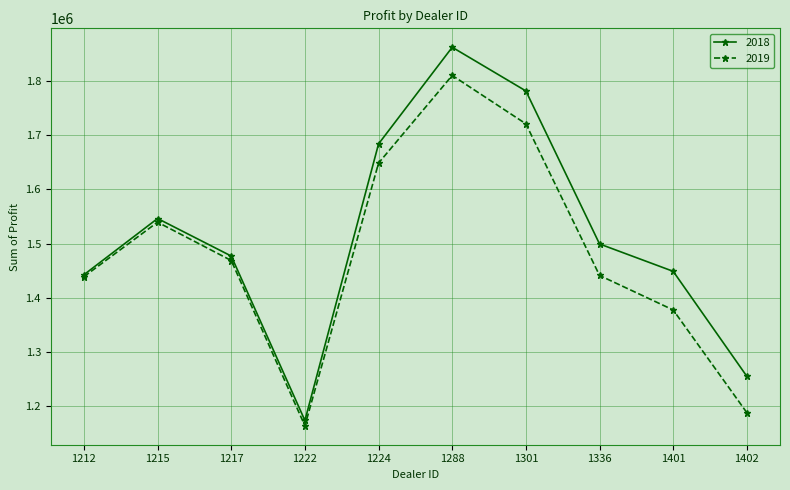

How many interior local peaks does the 2019 series have?

2